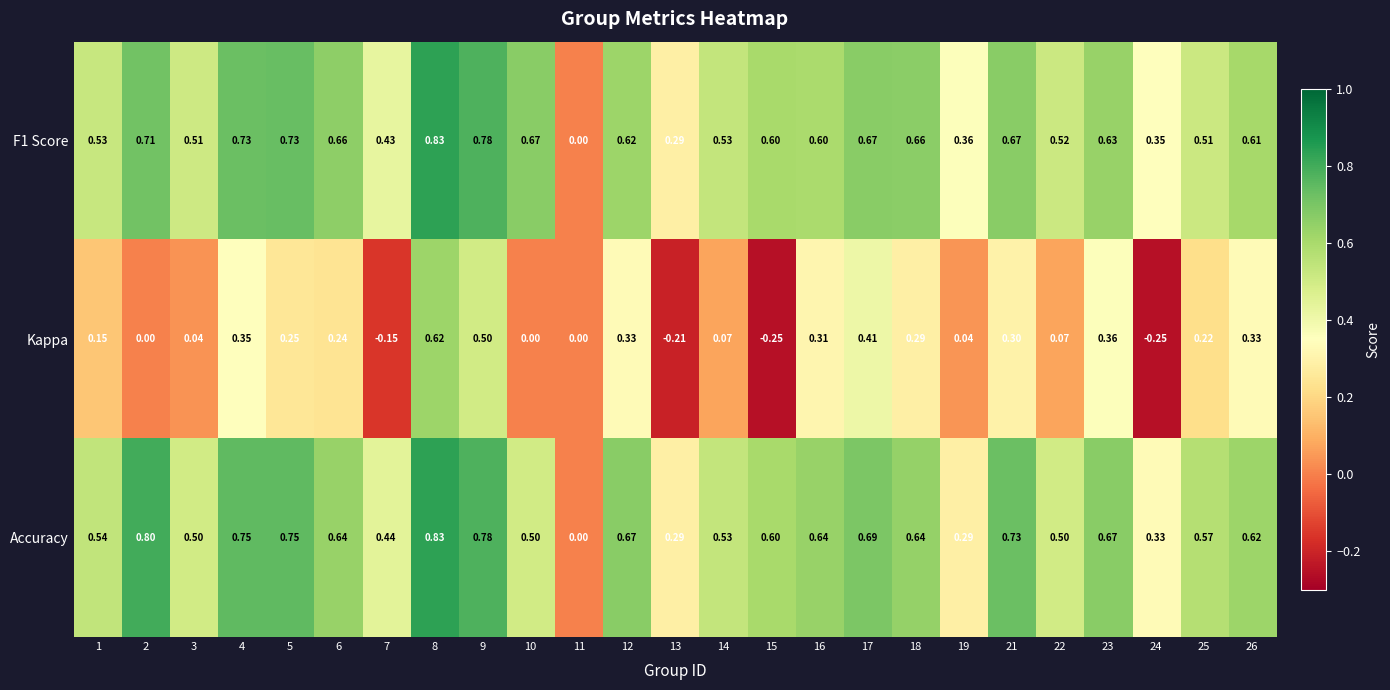

What is the spread (max minus min) of values at 17?

0.3